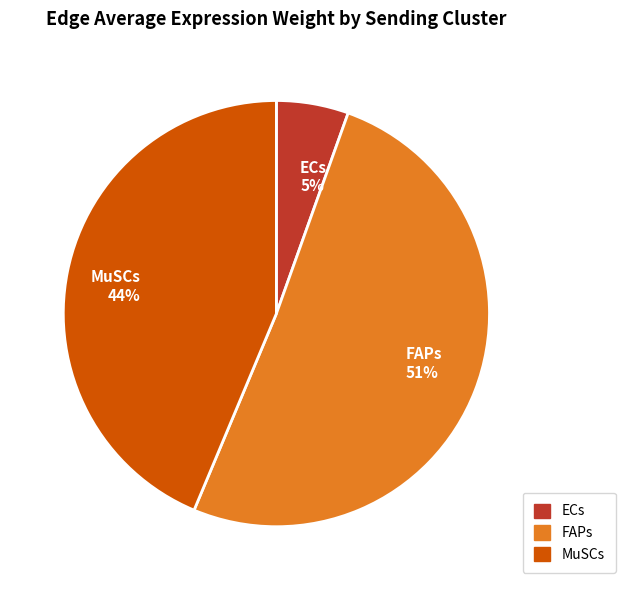

Is there a majority slice in this chart?

Yes